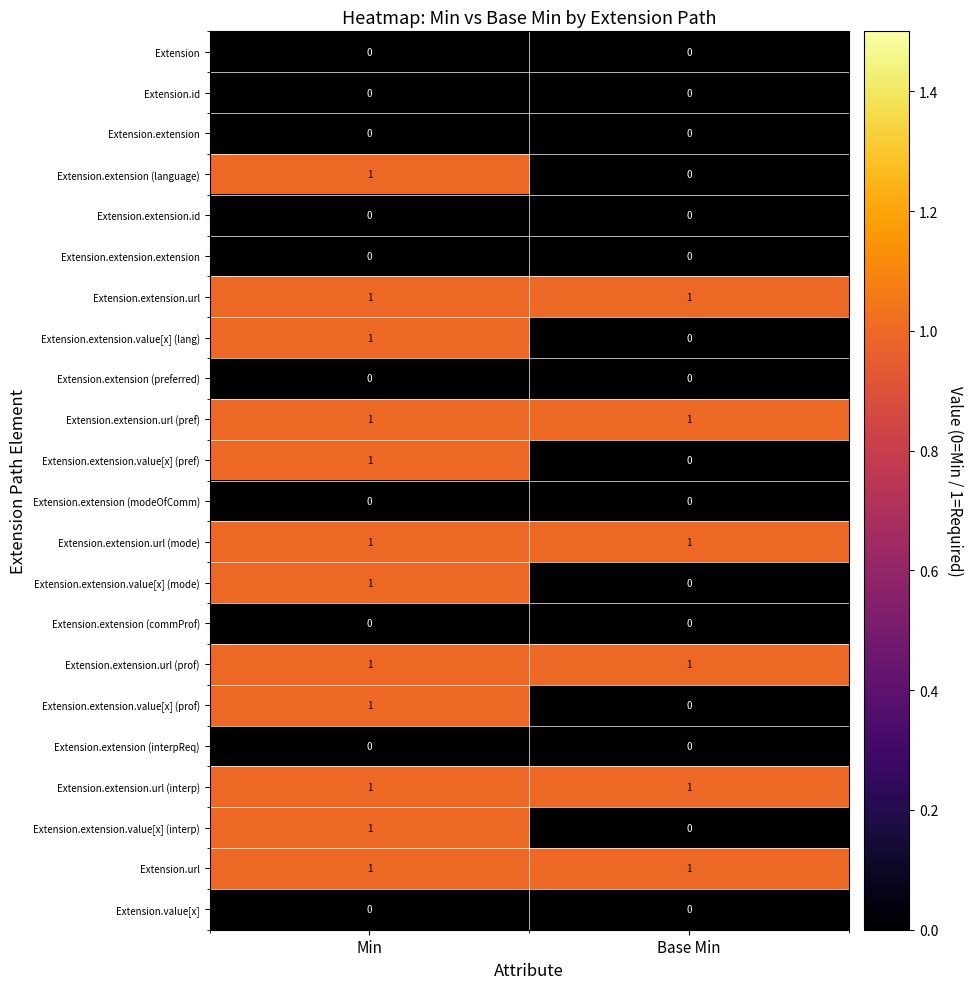

How many categories are shown in the chart?

2